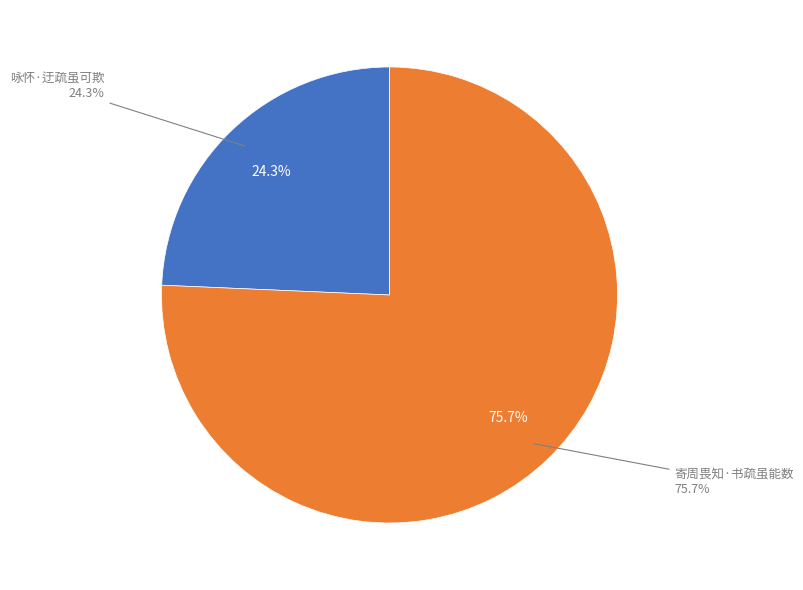

Approximately how many times larger is the value at 寄周畏知·书疏虽能数 compared to 咏怀·迂疏虽可欺?

3.1